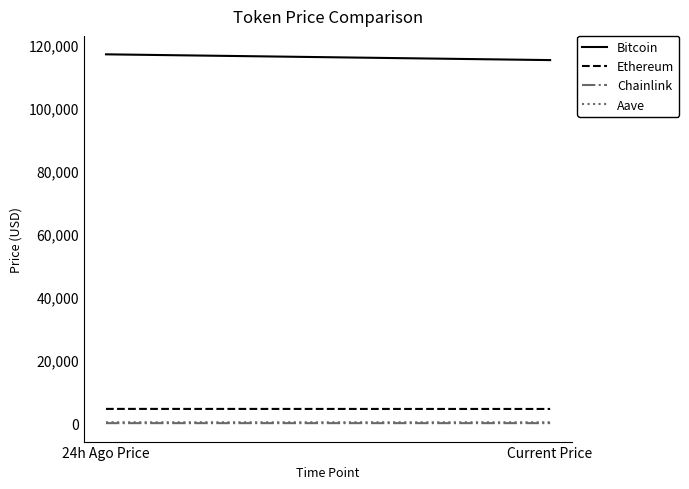

What is the label of the 2nd point from the left?

Current Price